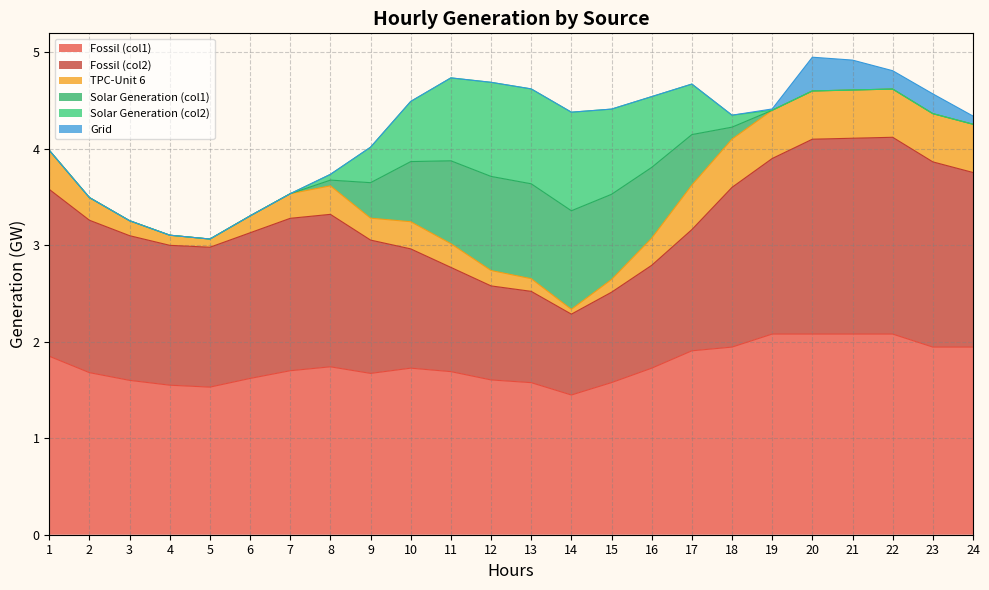

List the series in order of their peak value, highest first.

Fossil (col1), Fossil (col2), Solar Generation (col1), Solar Generation (col2), TPC-Unit 6, Grid